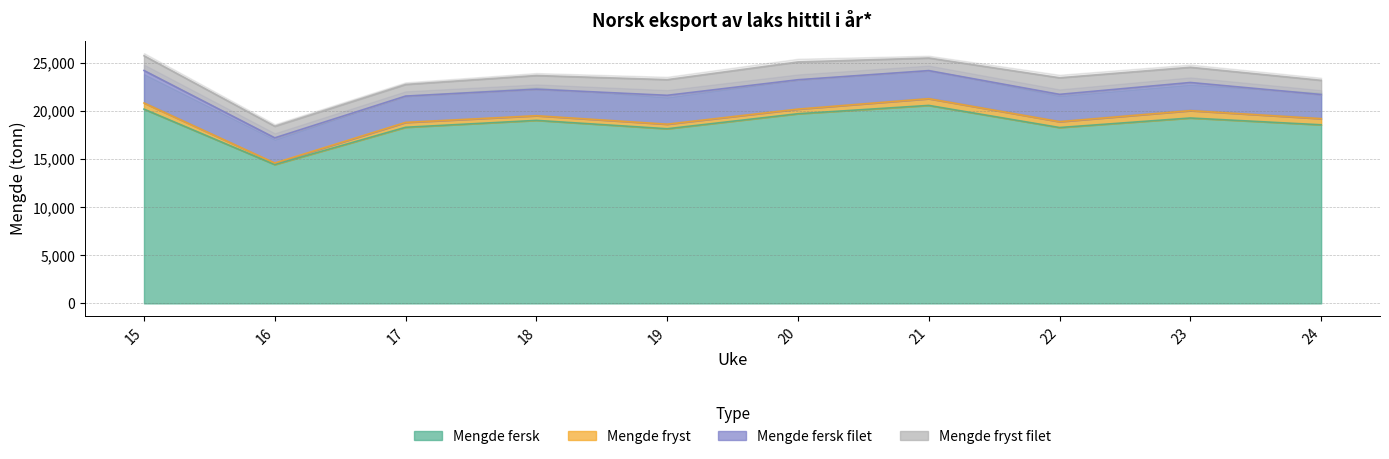

What is the smallest value displayed?

158